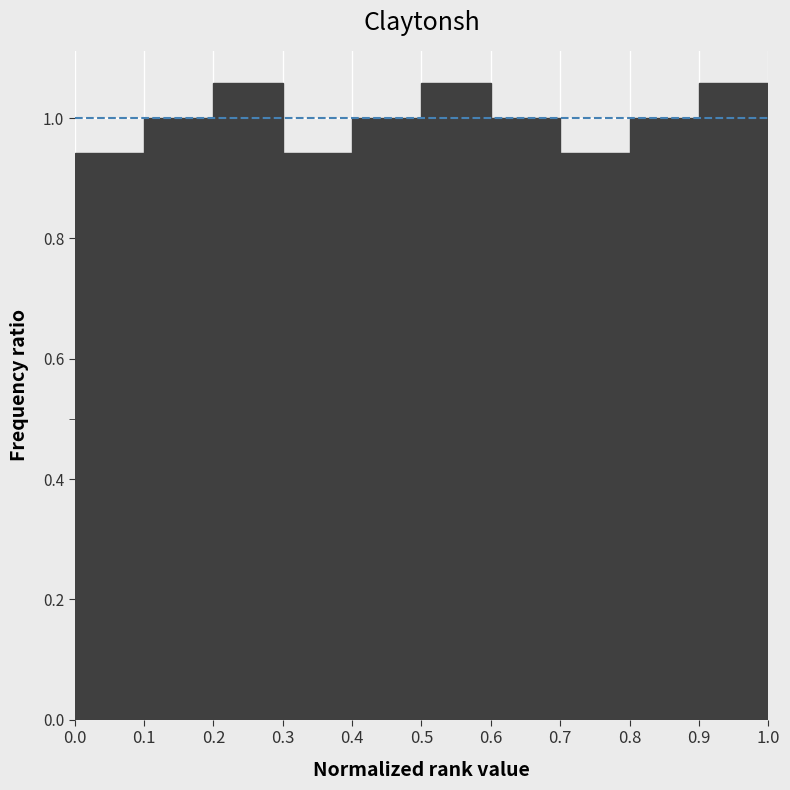

Reading left to right, transcribe this chart: for each bar, give the range it covers on the x-axis and its height. The values are not printed on the chart, so give them approximately, as read against the axis.

0.0 to 0.1: 0.94
0.1 to 0.2: 1.00
0.2 to 0.3: 1.06
0.3 to 0.4: 0.94
0.4 to 0.5: 1.00
0.5 to 0.6: 1.06
0.6 to 0.7: 1.00
0.7 to 0.8: 0.94
0.8 to 0.9: 1.00
0.9 to 1.0: 1.06